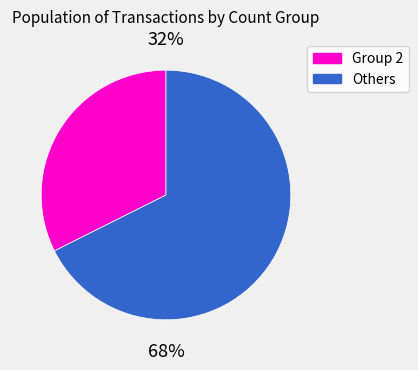

Is there any slice that represents more than half of the pie?

Yes